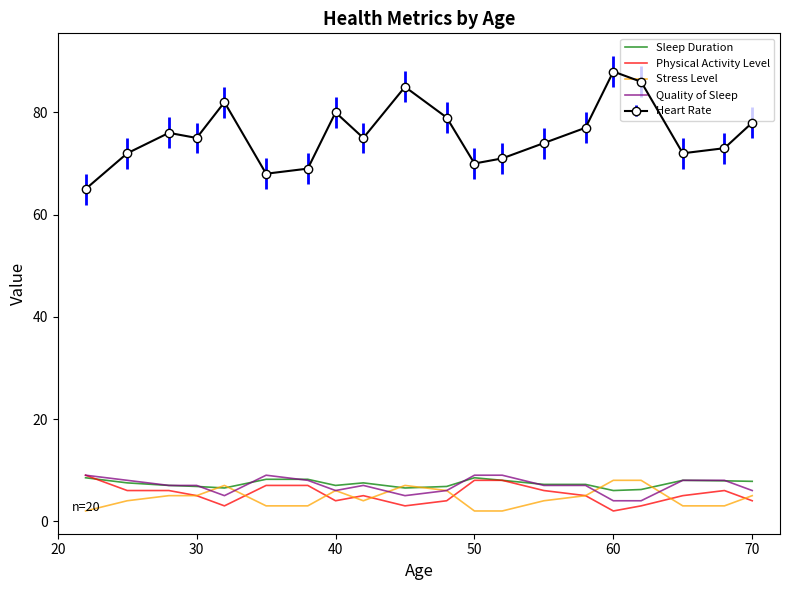

True or false: Physical Activity Level and Heart Rate intersect in this chart.

False